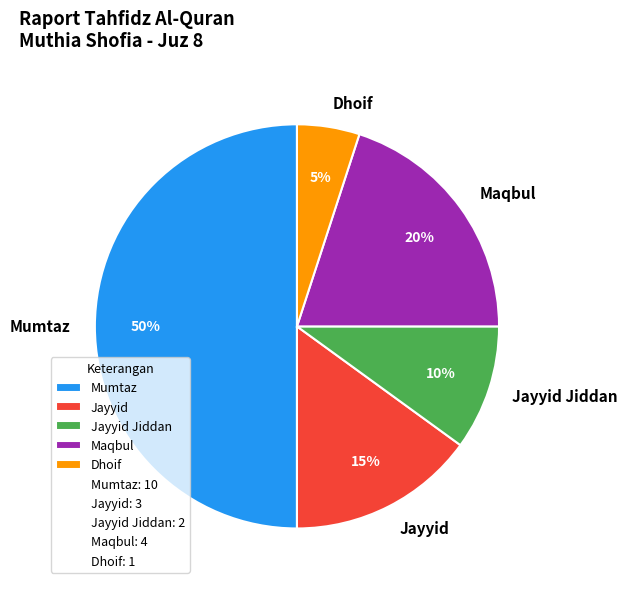

To the nearest percent, what is the difference between the largest and smallest slice percentages?

45%